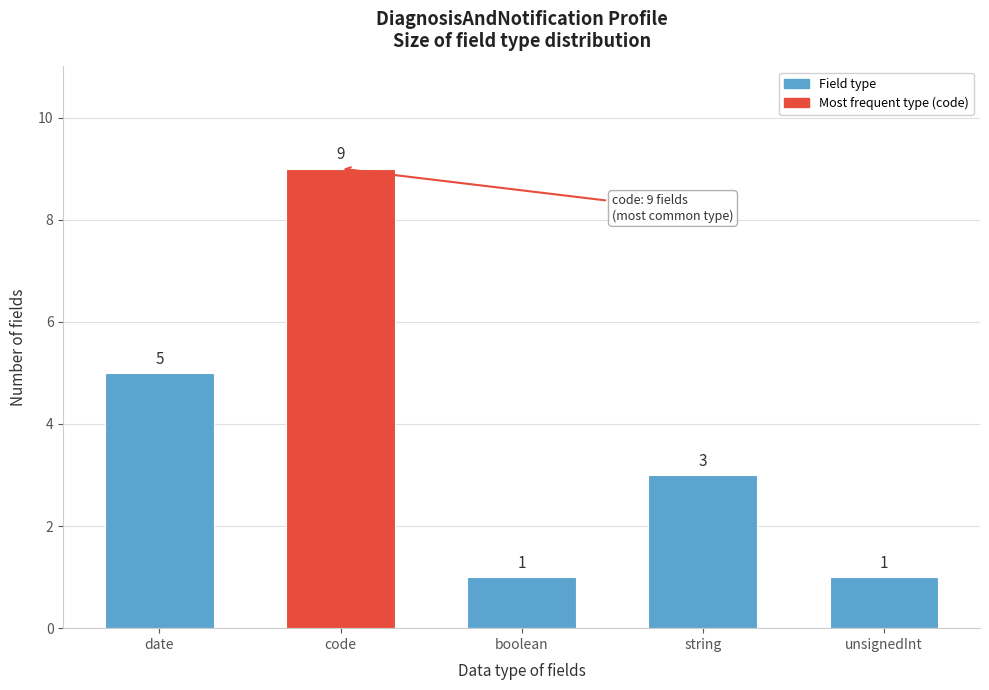

Reading right to left, transcribe all the data shown in this chart.

1	3	1	9	5